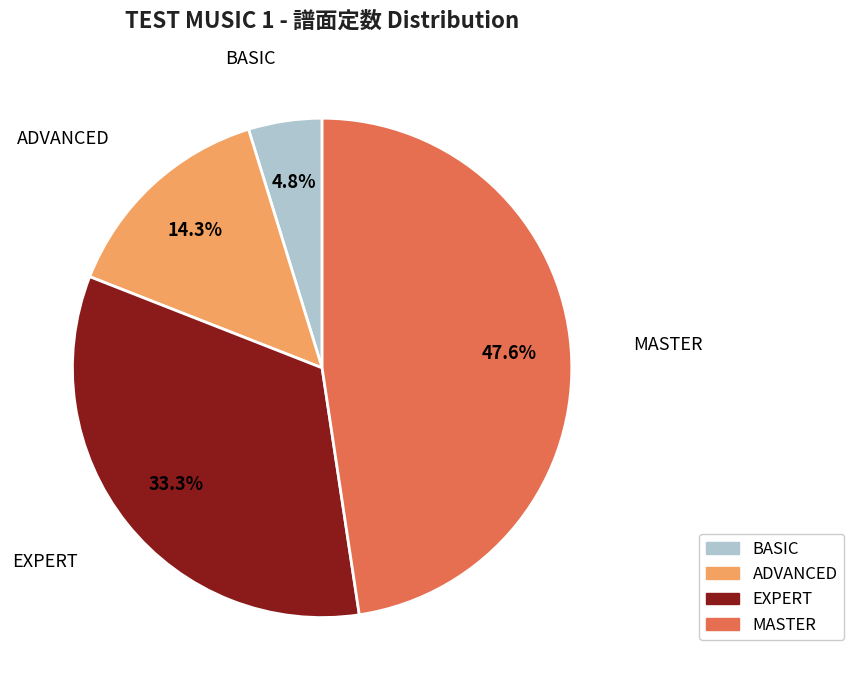

Rank the categories by value from highest to lowest.

MASTER, EXPERT, ADVANCED, BASIC